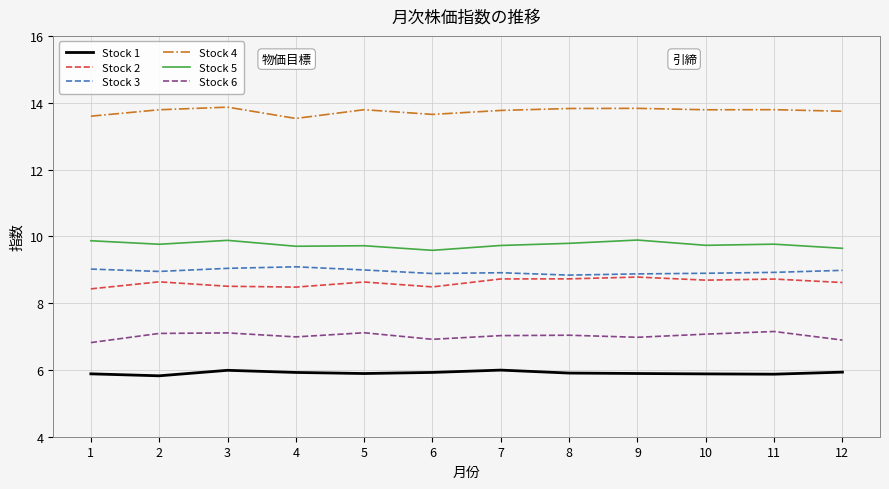

What are all the series names shown in the legend?

Stock 1, Stock 2, Stock 3, Stock 4, Stock 5, Stock 6